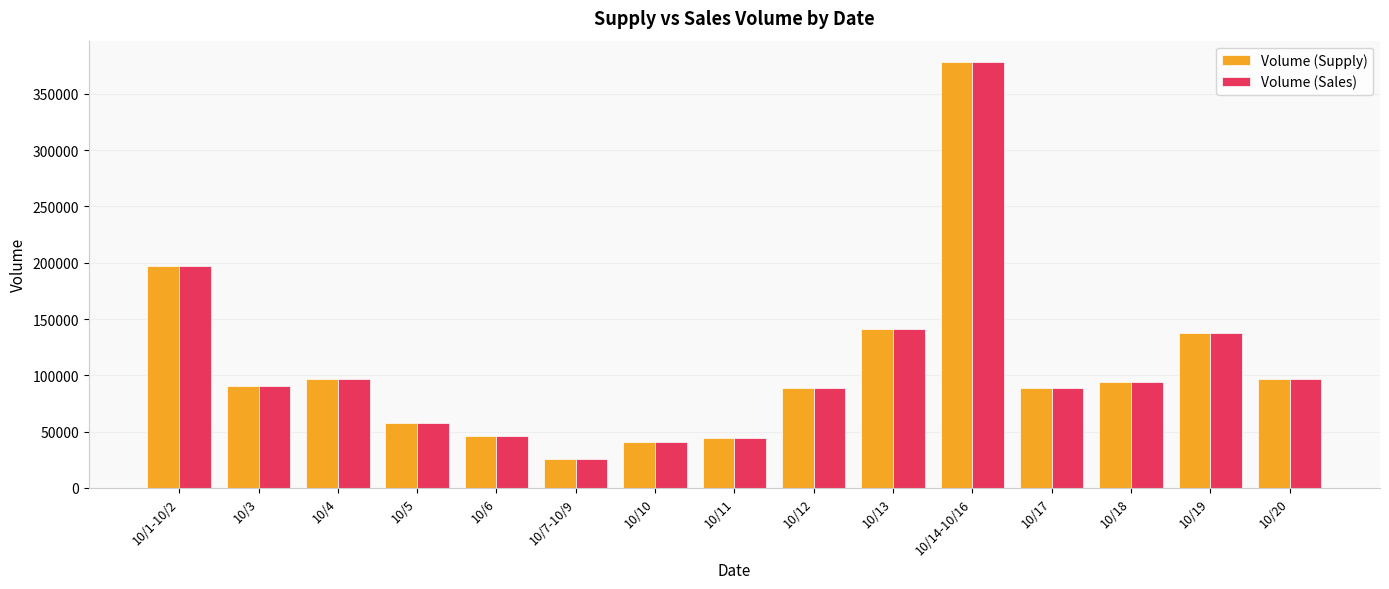

Is it true that Volume (Sales) equals 58322 at 10/18?

False